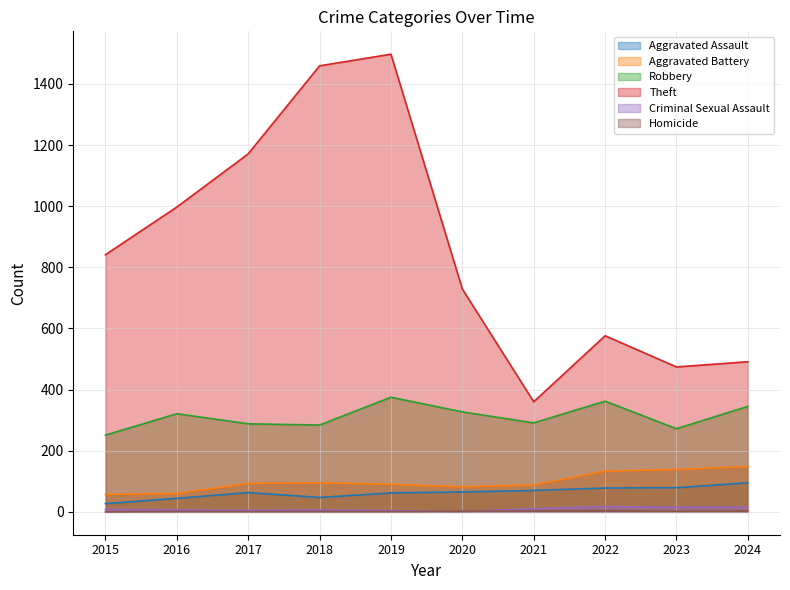

At which category is the sum across all series the highest?

2019